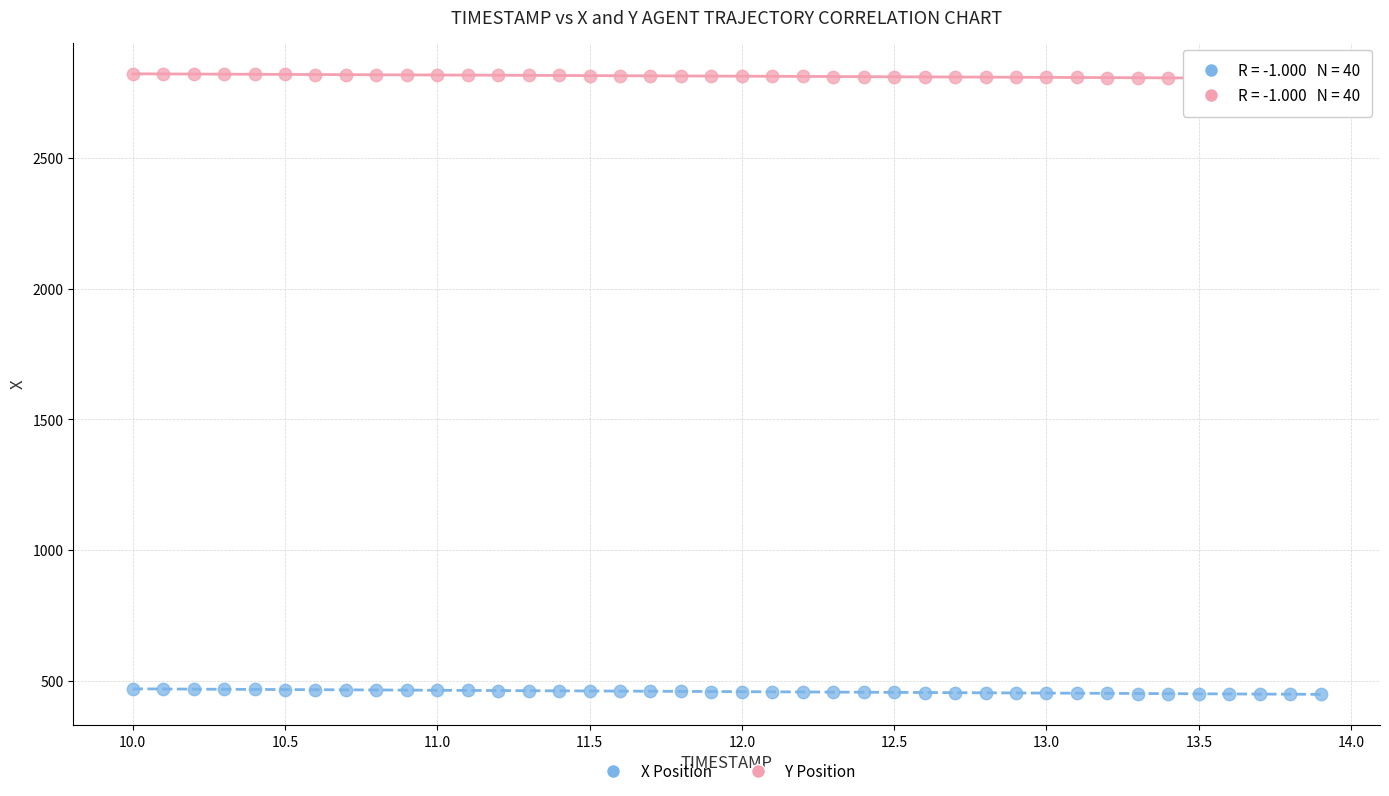

Which series contains the lowest Y value?

X Position